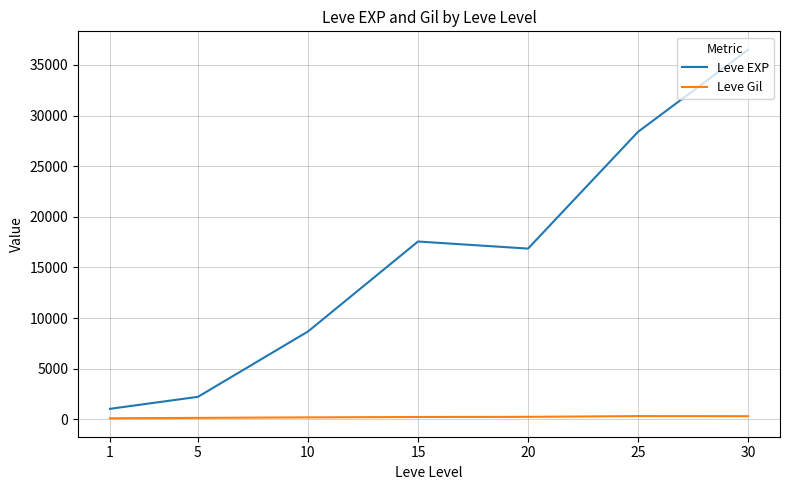

What is the sum of all Leve EXP values?

111277.2